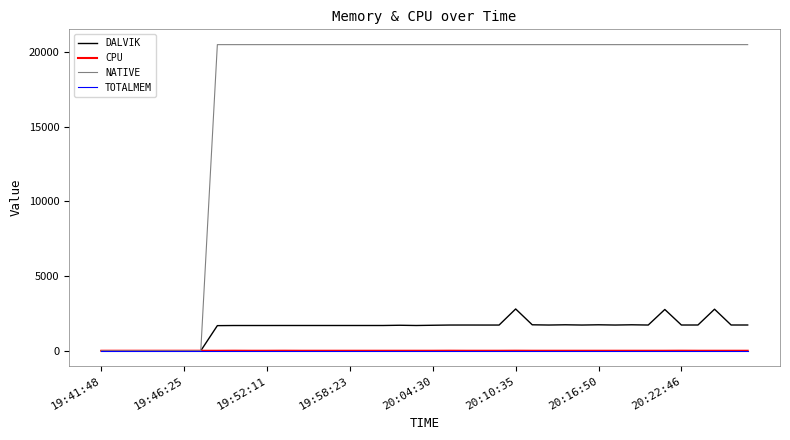

Which series has the widest spread of values?

NATIVE